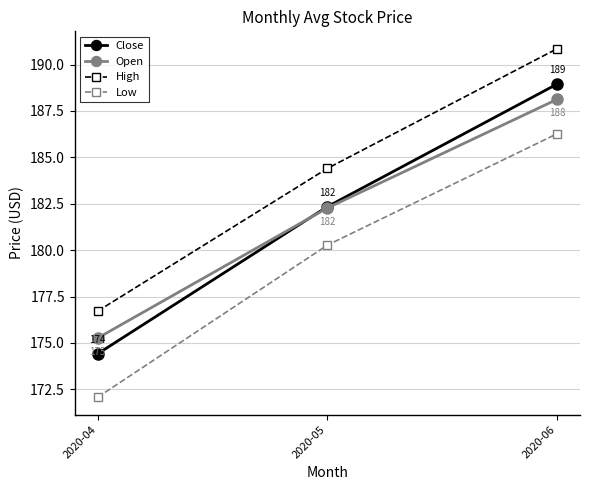

What are all the series names shown in the legend?

Close, Open, High, Low